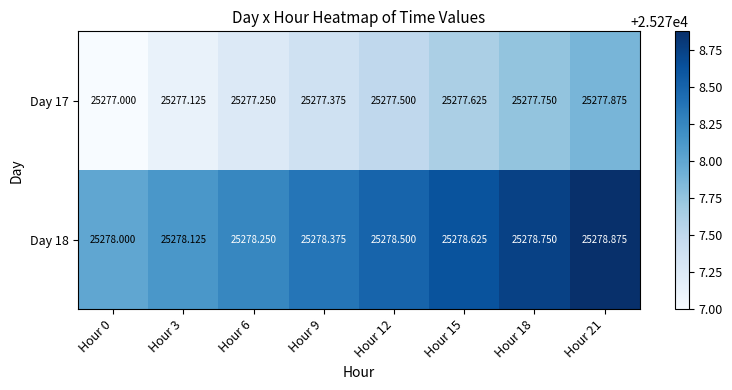

Is the value of Day 17 at Hour 21 greater than the value of Day 18 at Hour 12?

No